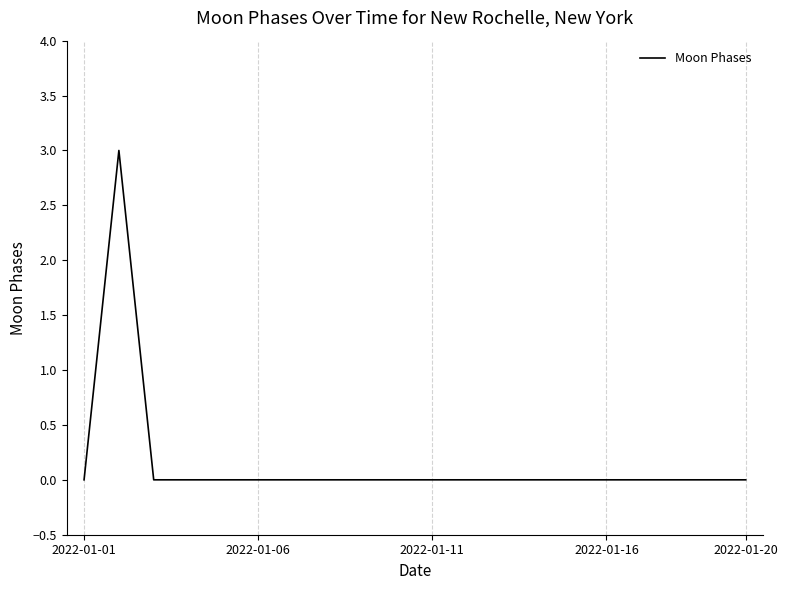

Does the chart display data point markers on the line(s)?

No